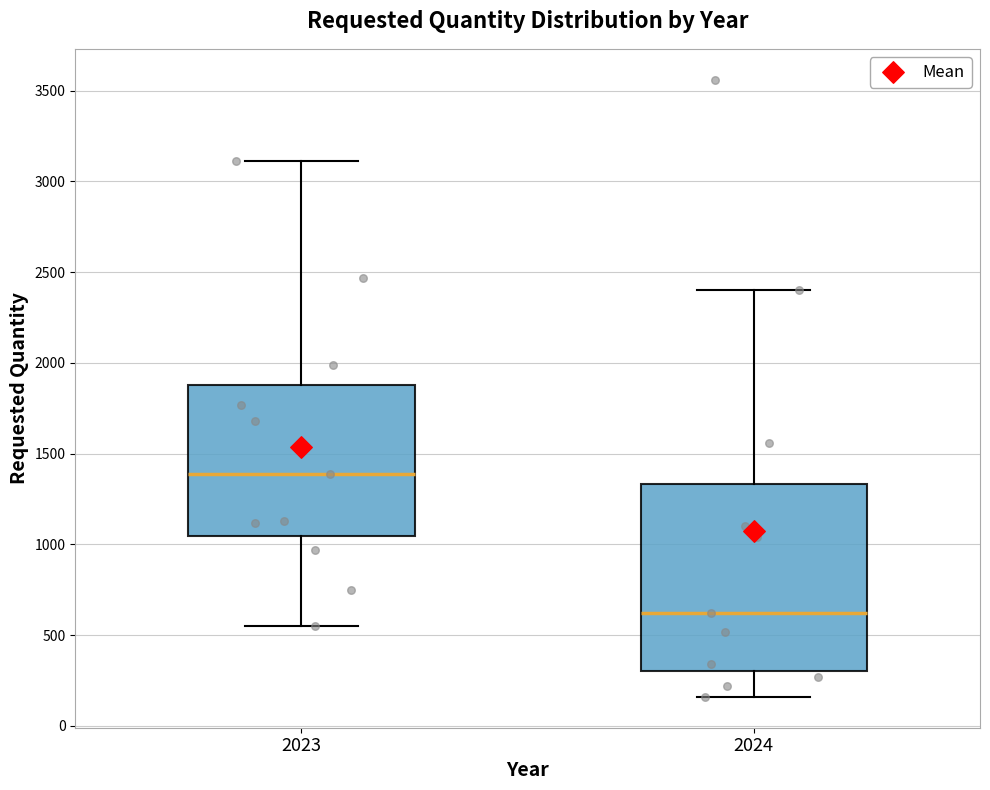

Reading left to right, transcribe this box plot: for each box, give where its median line is, the range the box spans, and where its two whiskers end, as read against the y-axis. The values are not printed on the chart, so give them approximately, as read against the axis.

2023: median 1400, box 1050 to 1900, whiskers 550 to 3100
2024: median 600, box 300 to 1350, whiskers 150 to 2400